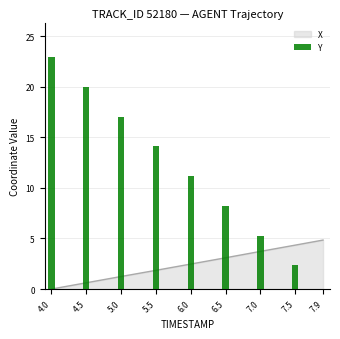

What is the sum of all values?

101.0